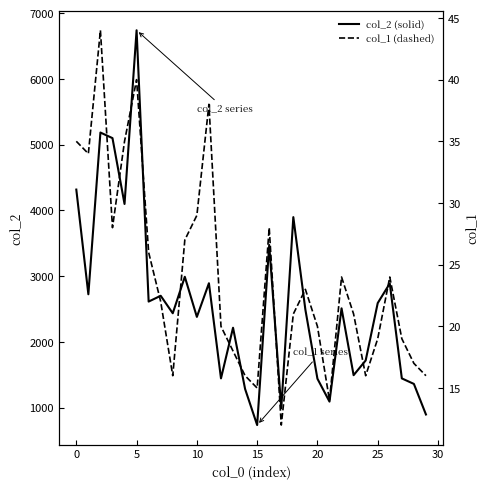

True or false: col_1 and col_2 cross at least once.

False